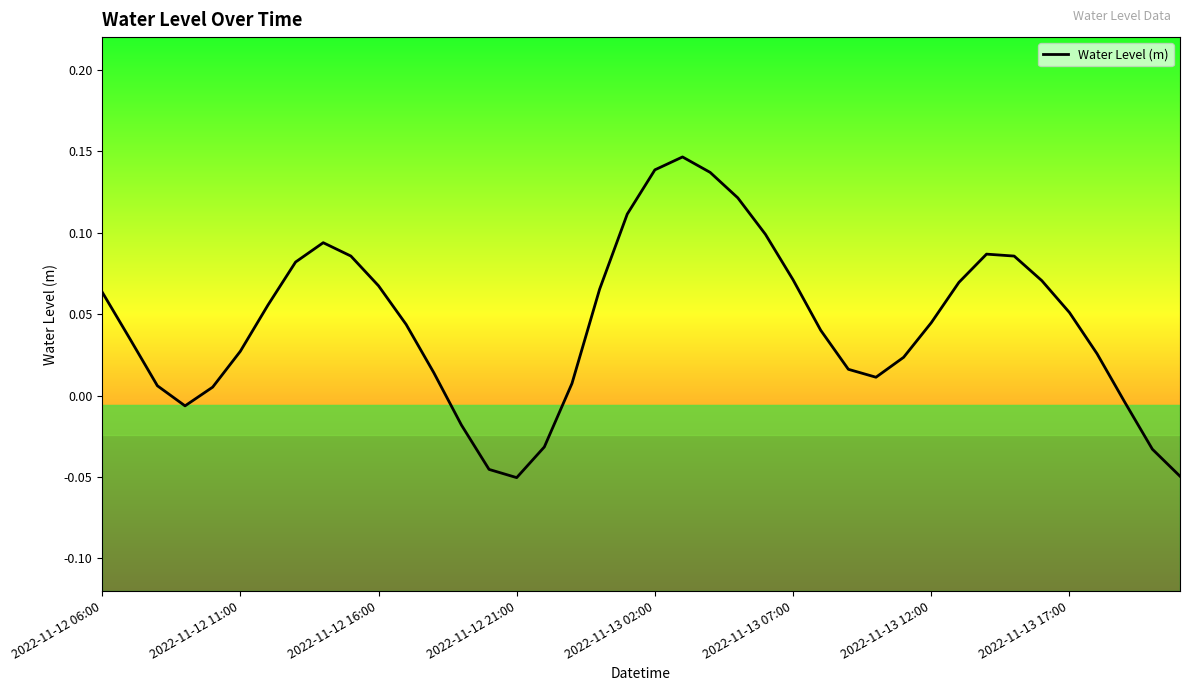

Does the chart have visible grid lines?

No